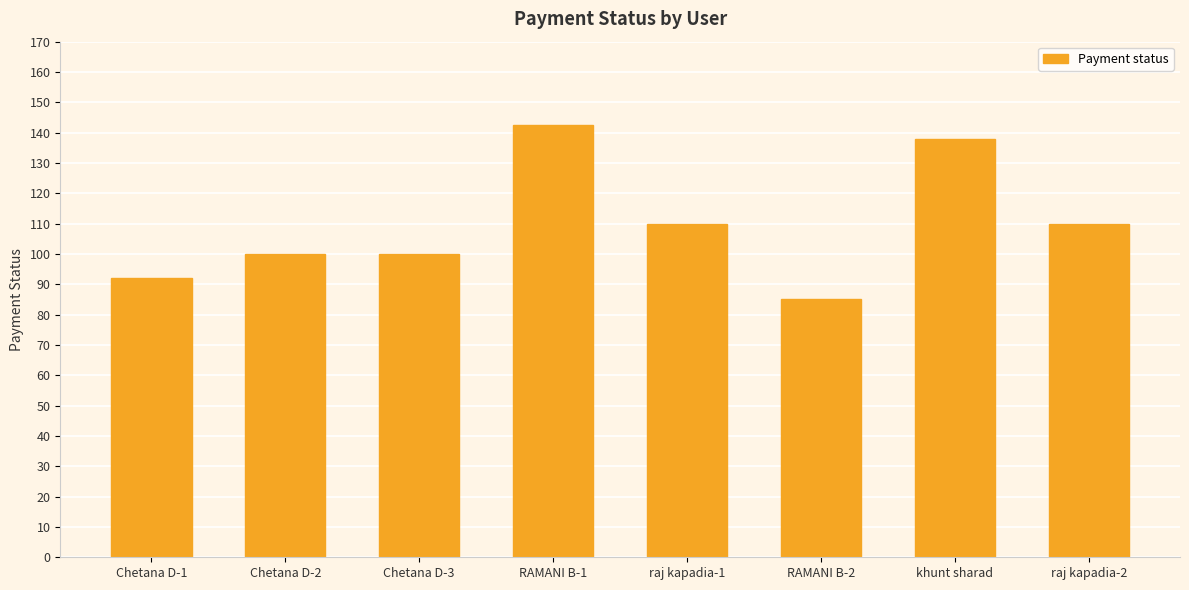

Reading left to right, list all the values displayed in this chart.

Chetana D-1=92.0	Chetana D-2=100.0	Chetana D-3=100.0	RAMANI B-1=142.5	raj kapadia-1=110.0	RAMANI B-2=85.0	khunt sharad=137.9	raj kapadia-2=110.0